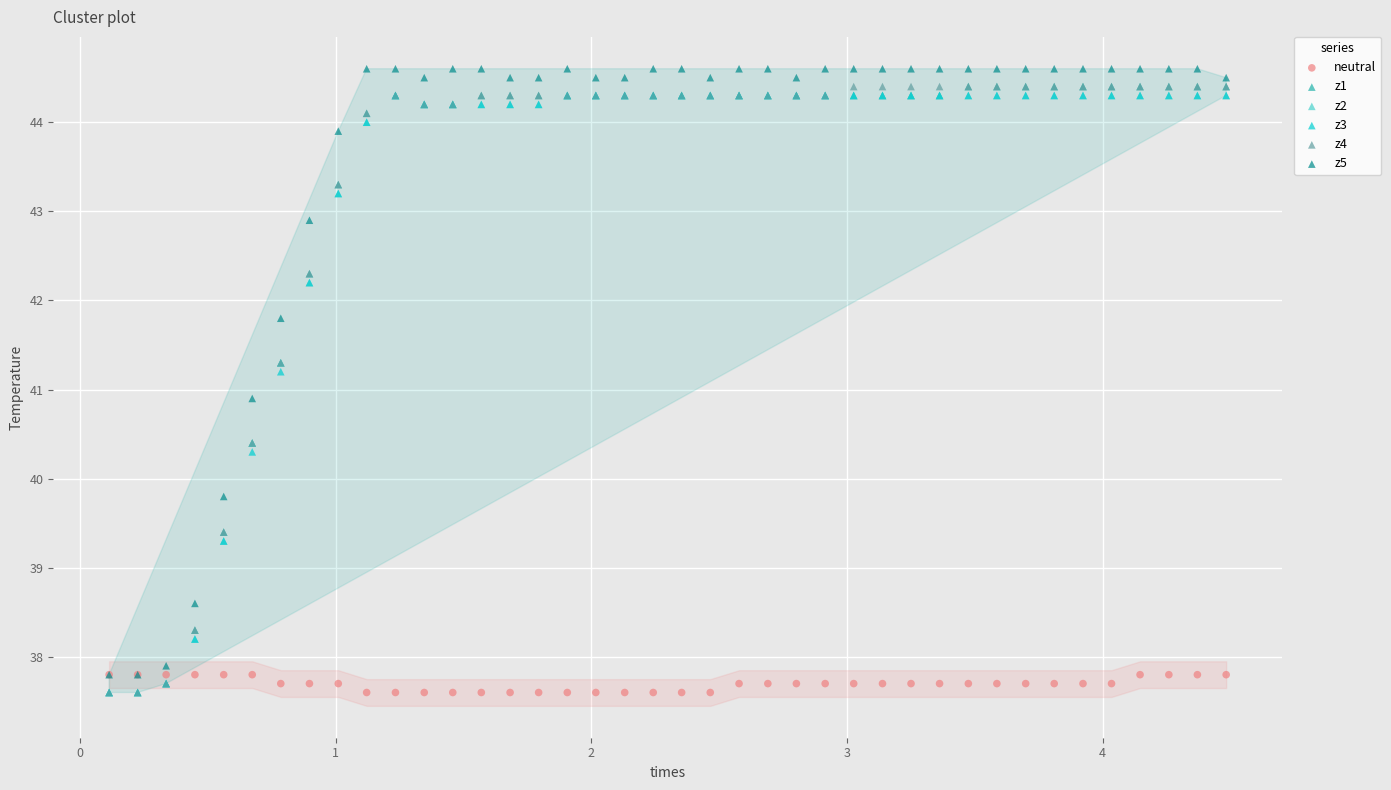

Across all series, what Y value is closest to 41?

40.9